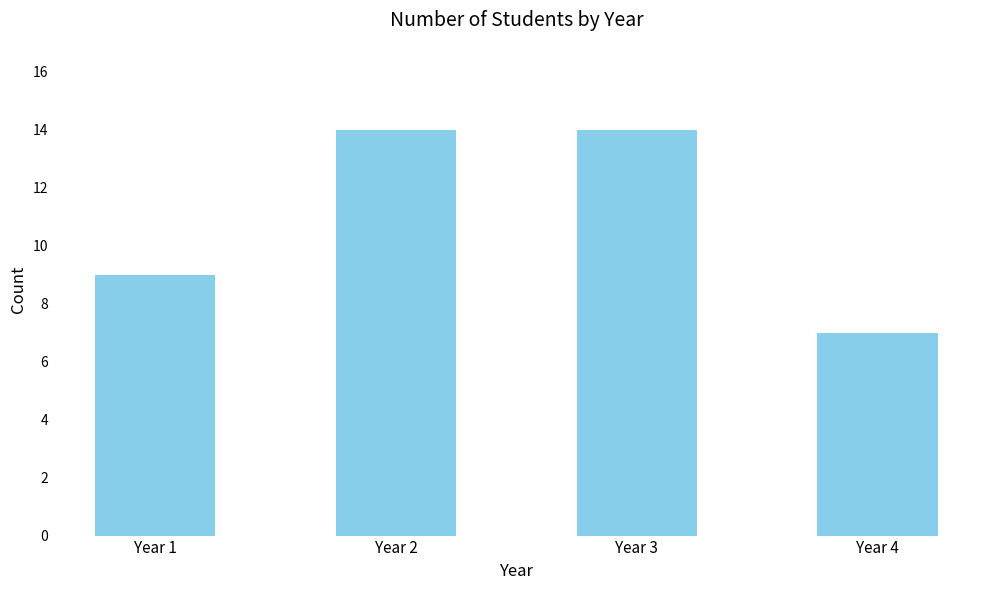

The value at Year 4 is 12. True or false?

False